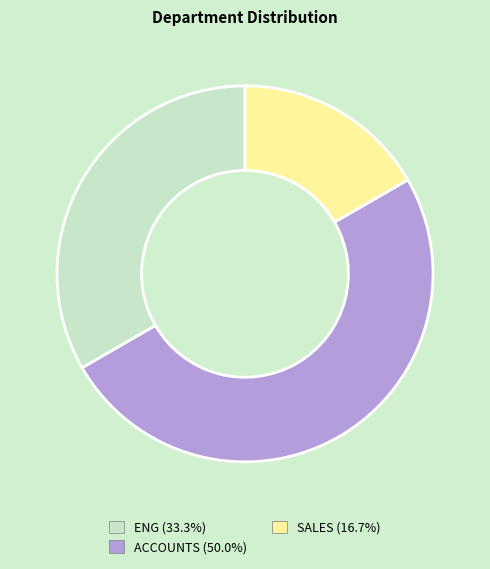

What is the ratio of the value at ACCOUNTS (50.0%) to the value at SALES (16.7%)?

3.0